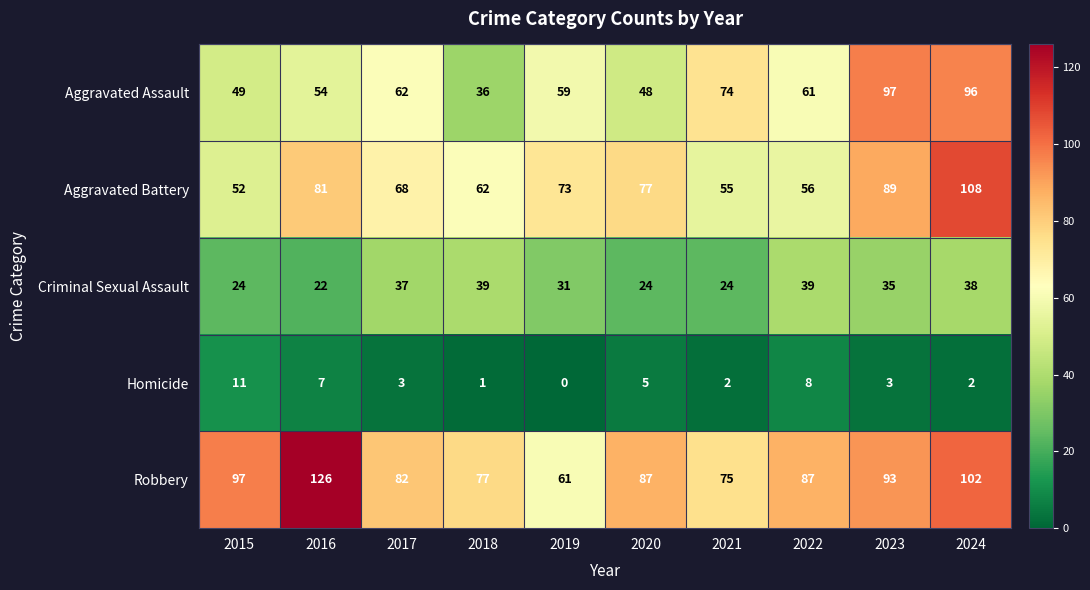

The value of Homicide at 2017 is 3. True or false?

True